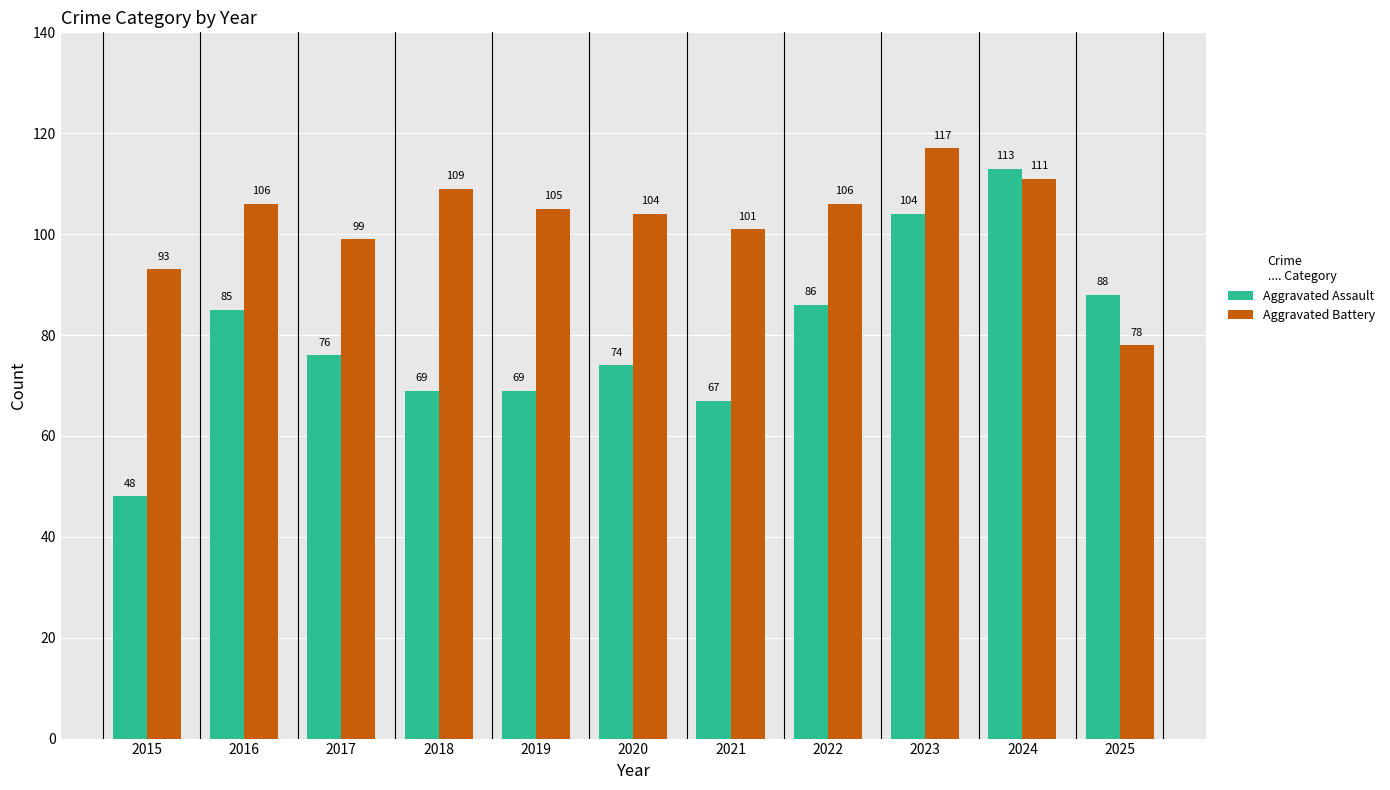

What value does the Aggravated Battery series have at 2019?

105